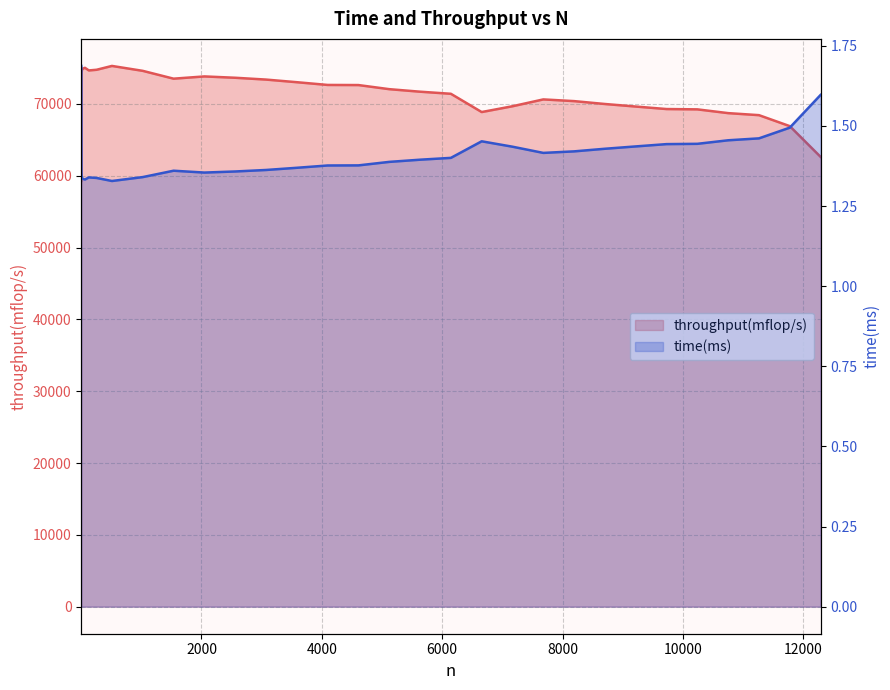

What is the lowest value of the time(ms) series?

1.3